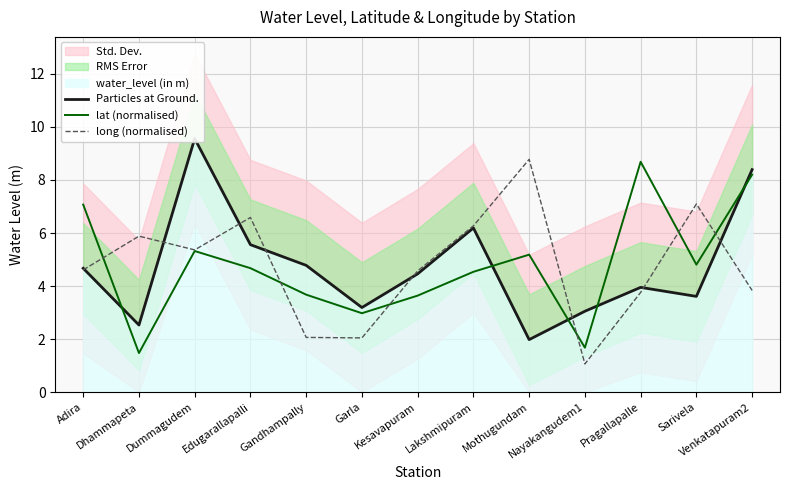

Which category has the highest value in the long (normalised) series?

Mothugundam